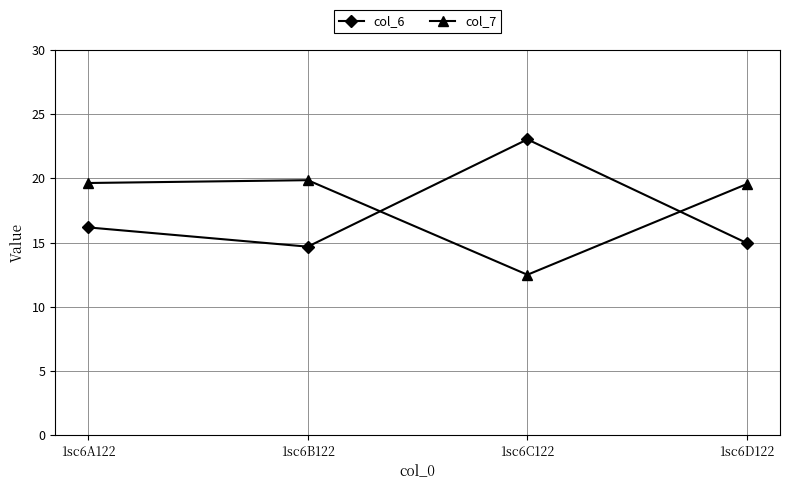

Which series changed the most between 1sc6C122 and 1sc6D122?

col_6